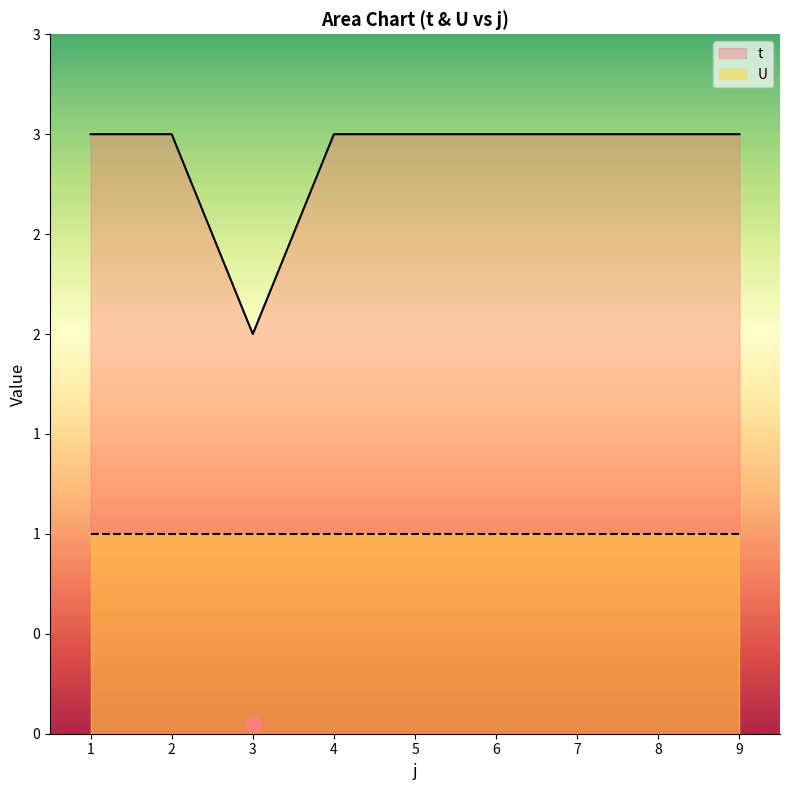

What is the ratio of the value at 5 to the value at 8?

1.0